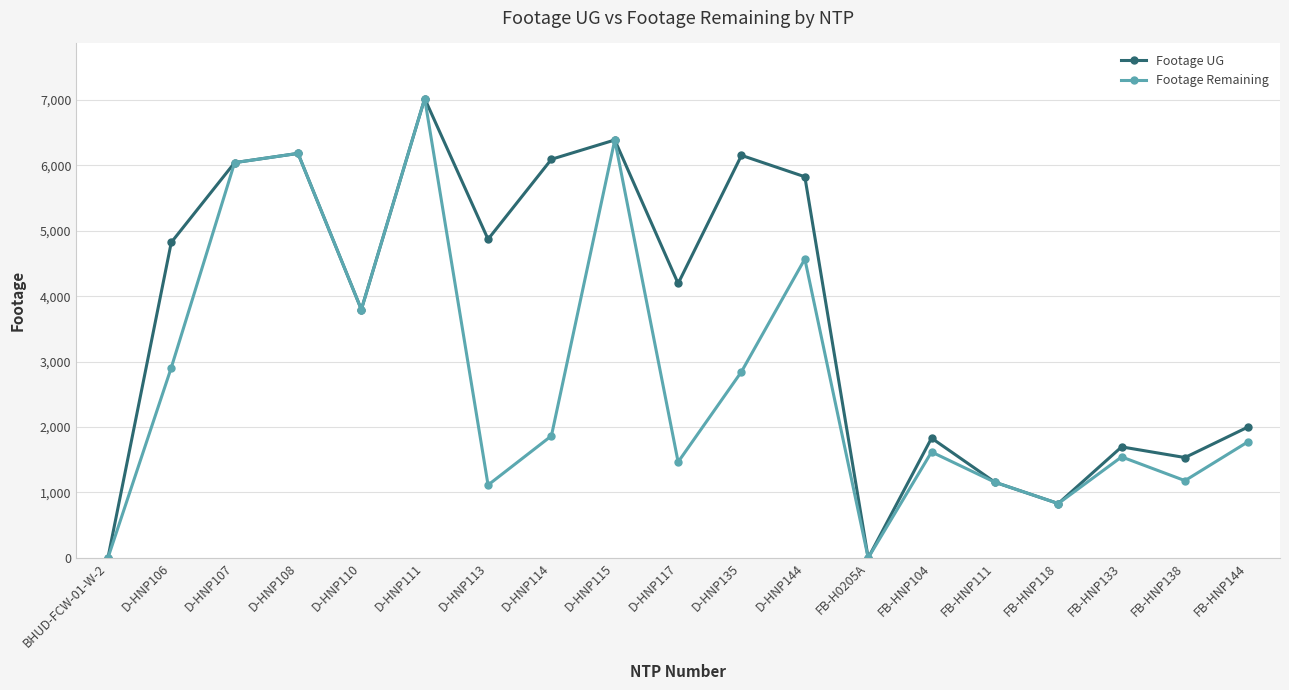

Rank the series by their average value, from lowest to highest.

Footage Remaining, Footage UG